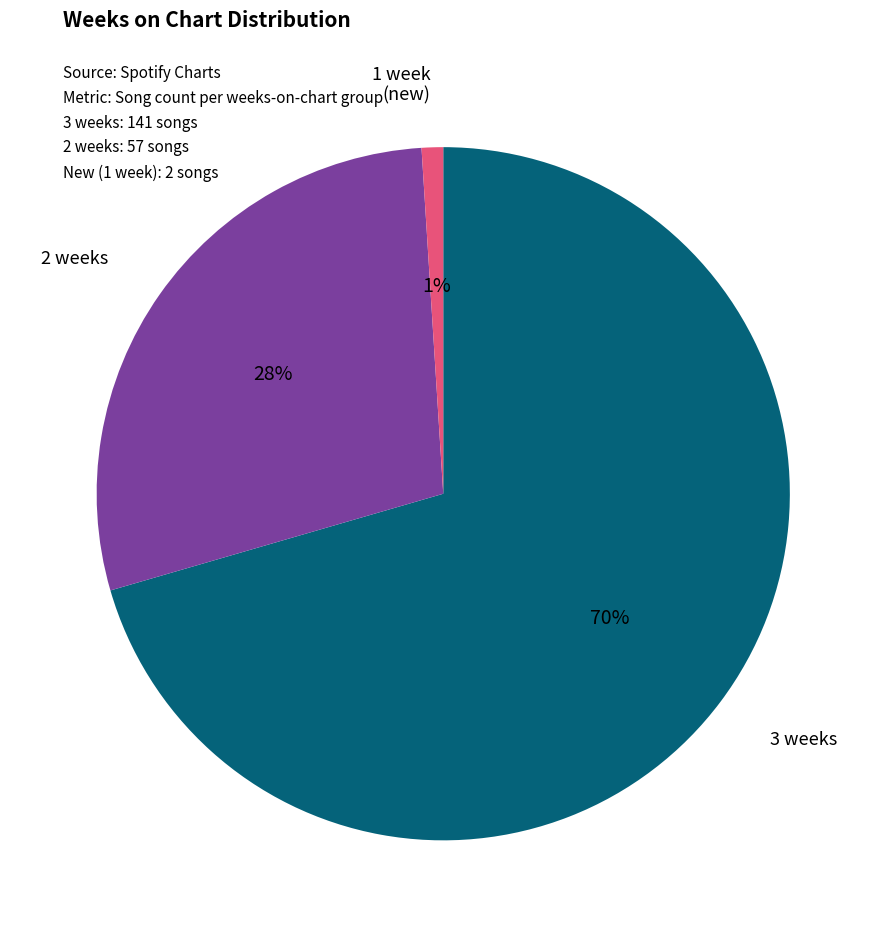

To the nearest percent, what is the combined percentage of 2 weeks and 3 weeks?

99%